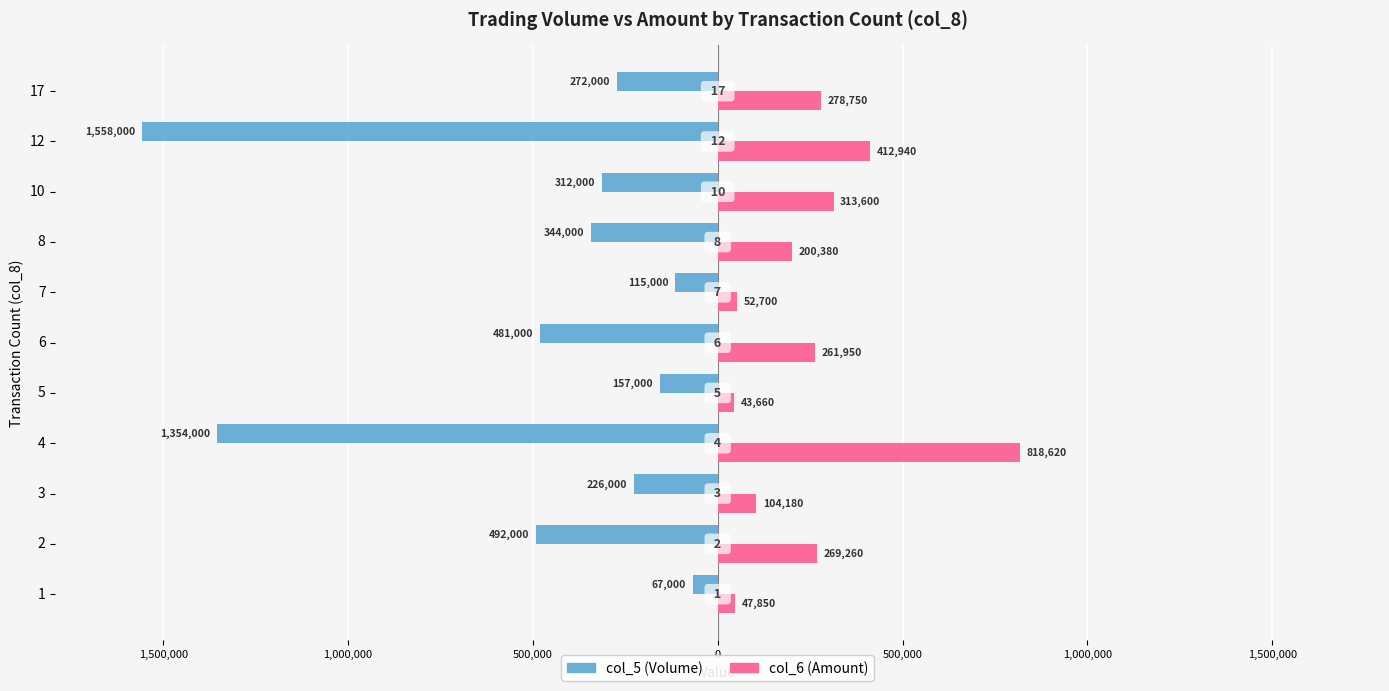

What is the difference between the second highest and second lowest values in the col_6 (Amount) series?

365090